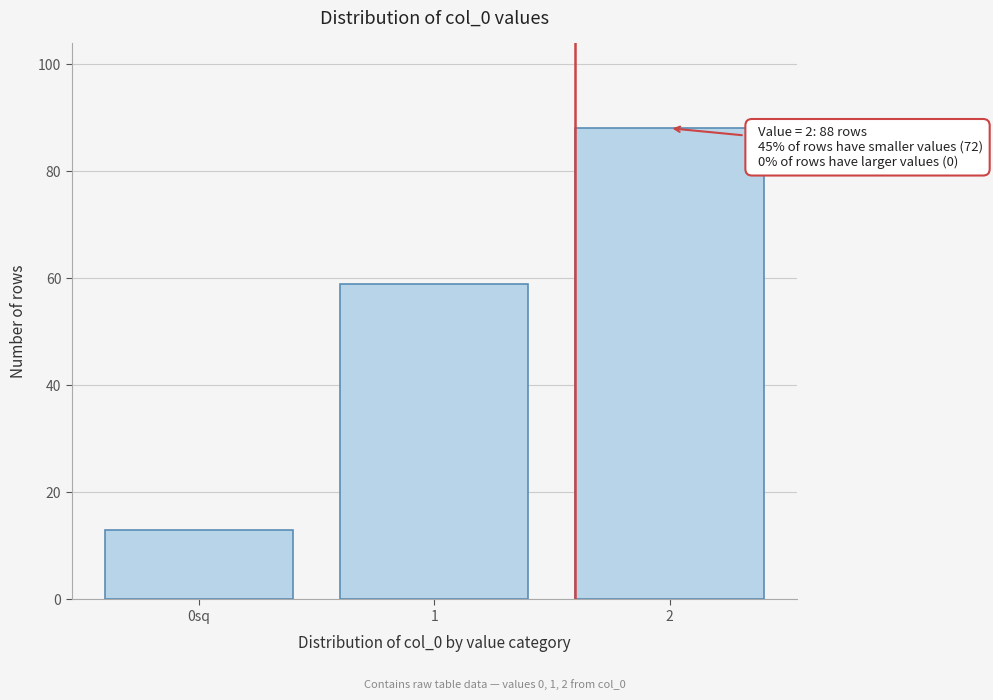

Reading left to right, extract all data points from this chart.

13	59	88